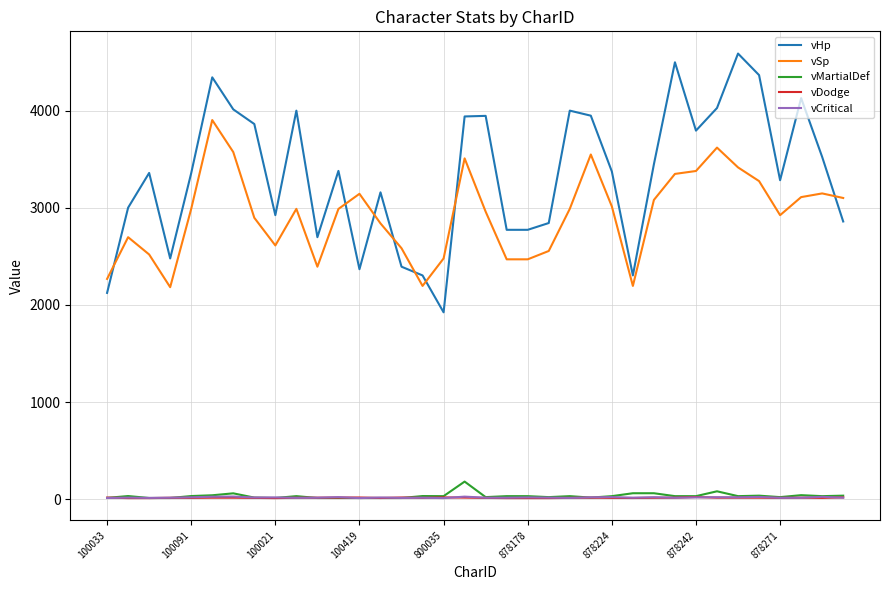

What is the maximum value for vSp?

3905